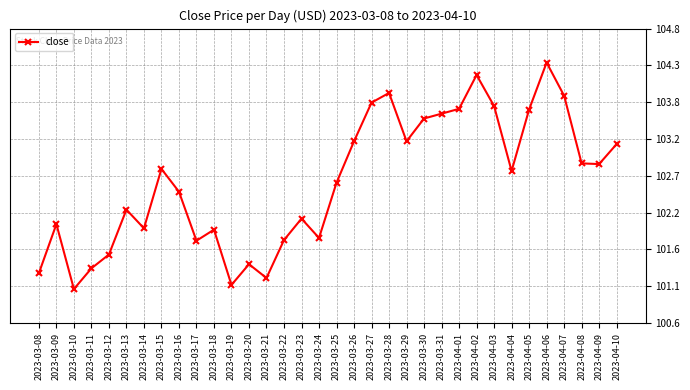

How many points are lower than both their immediate neighbors (excluding endpoints)?

9